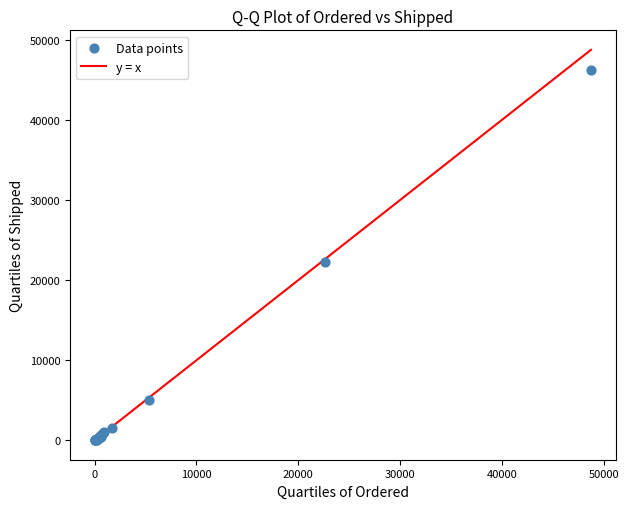

What Y value in the scatter plot is closest to 23116?

22261.1